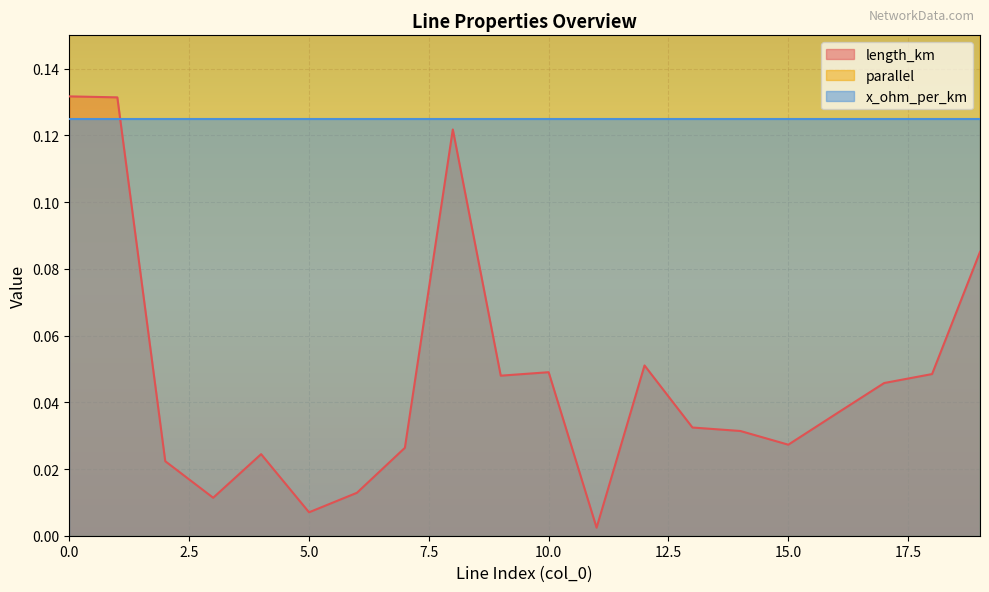

The value of length_km at 15 is 0.0. True or false?

False